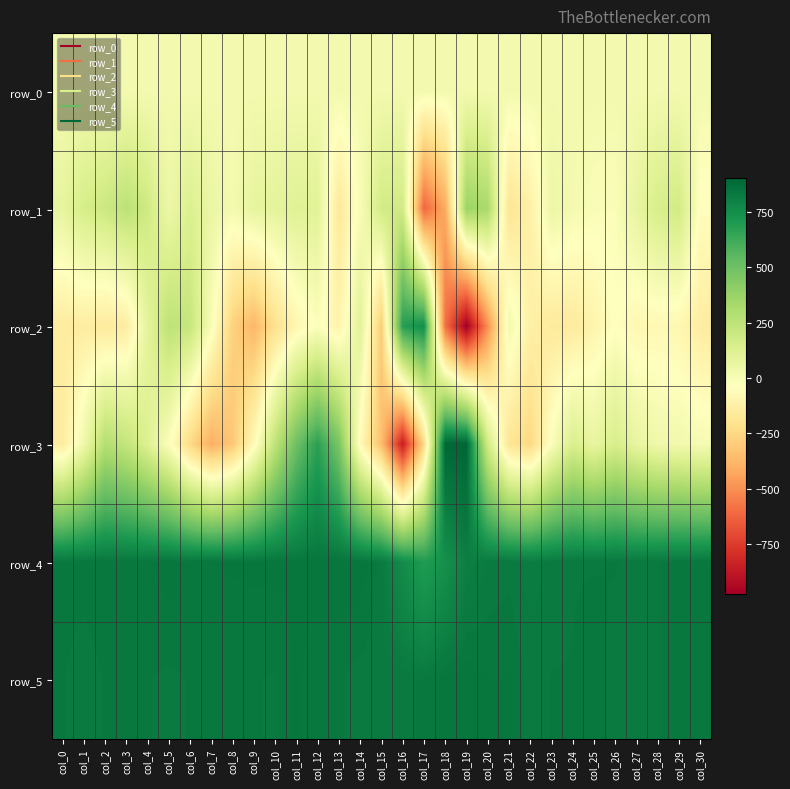

Which series changed the most between col_5 and col_26?

row_2